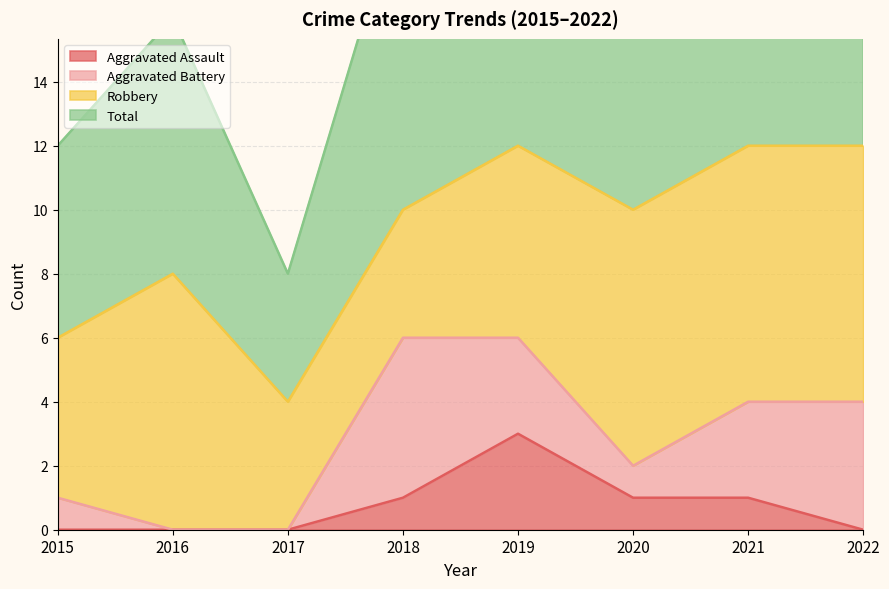

True or false: Total and Aggravated Assault cross at least once.

False